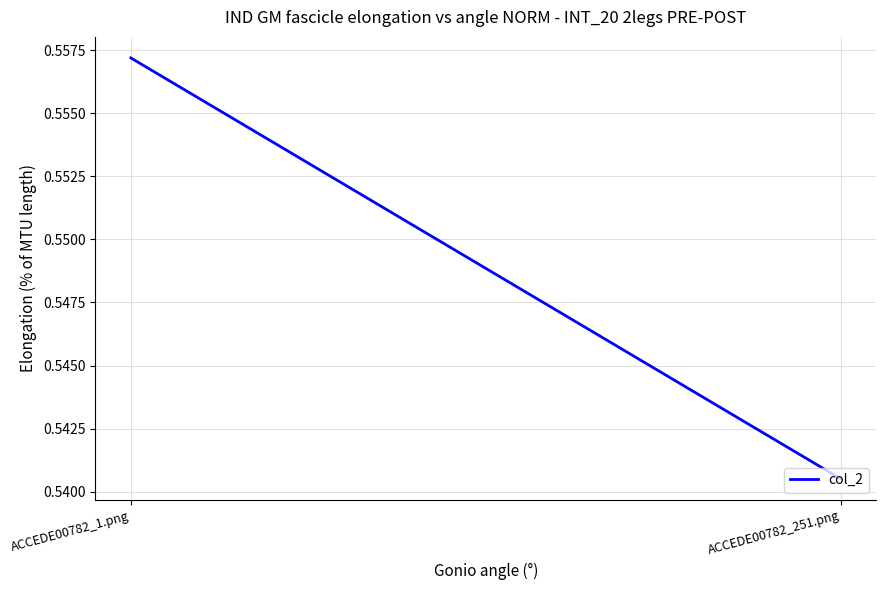

Count the values in the range 0 to 1.

2